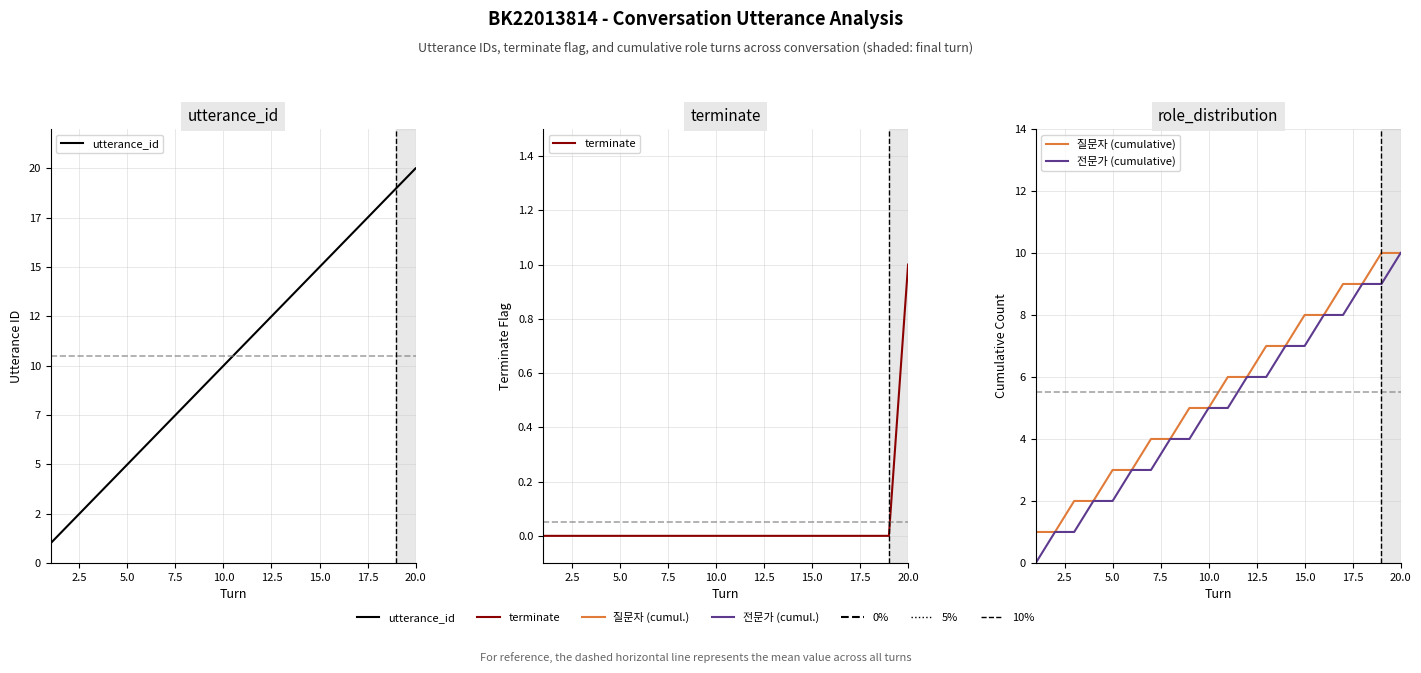

How many values in the utterance_id series exceed 11?

9